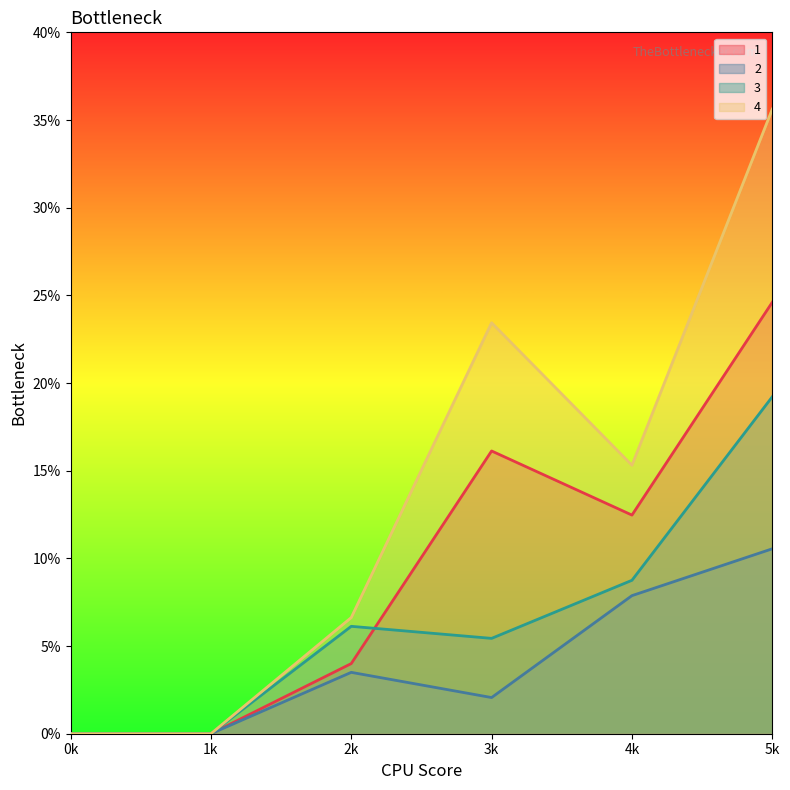

True or false: 4 and 1 cross at least once.

False